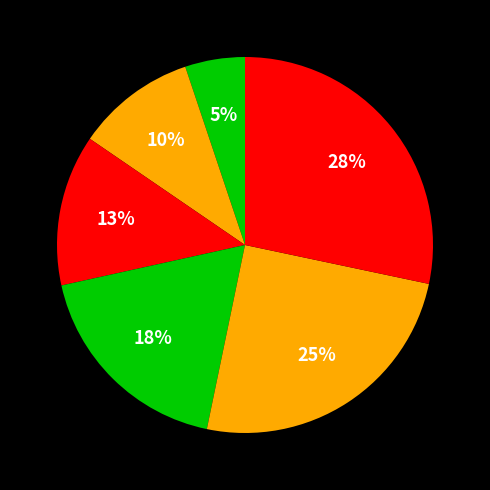

How many slices are in this pie chart?

6